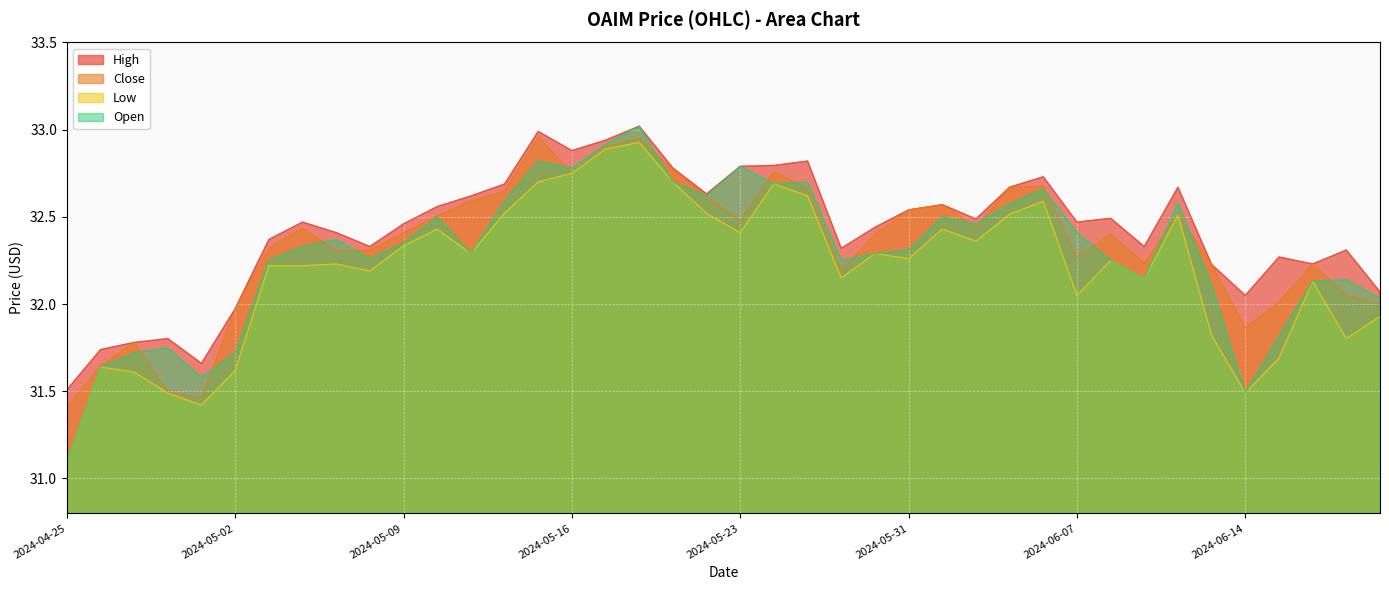

List the series in order of their overall mean, highest first.

High, Close, Open, Low